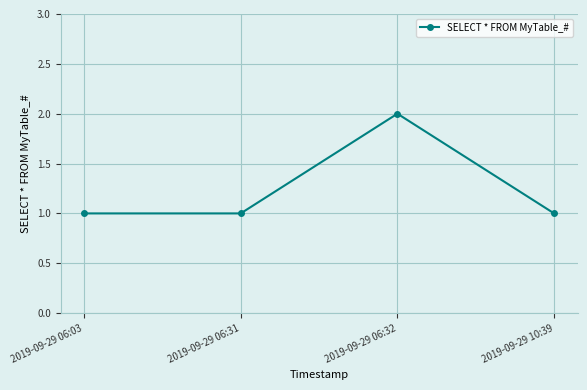

Between 2019-09-29 10:39 and 2019-09-29 06:32, which is larger?

2019-09-29 06:32